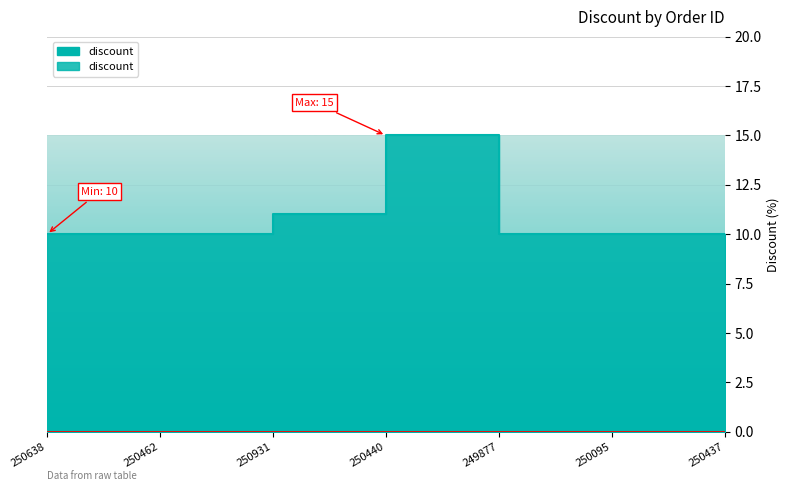

At which category does the chart reach its minimum across all series?

250638